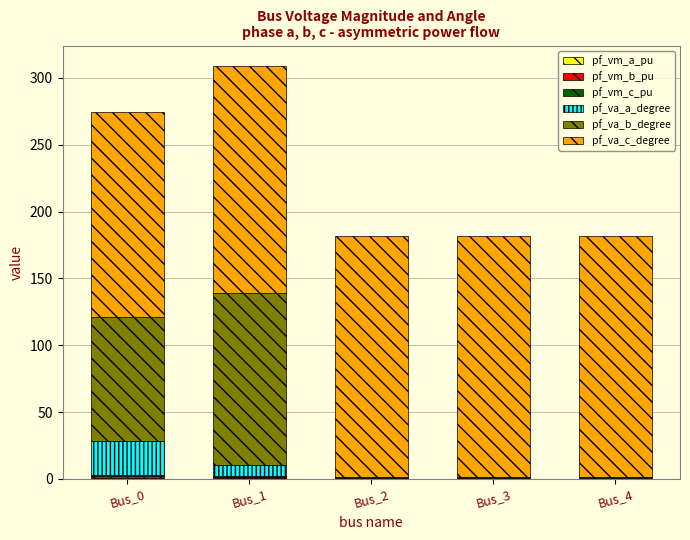

Rank the categories by pf_vm_a_pu value from lowest to highest.

Bus_3, Bus_4, Bus_2, Bus_0, Bus_1